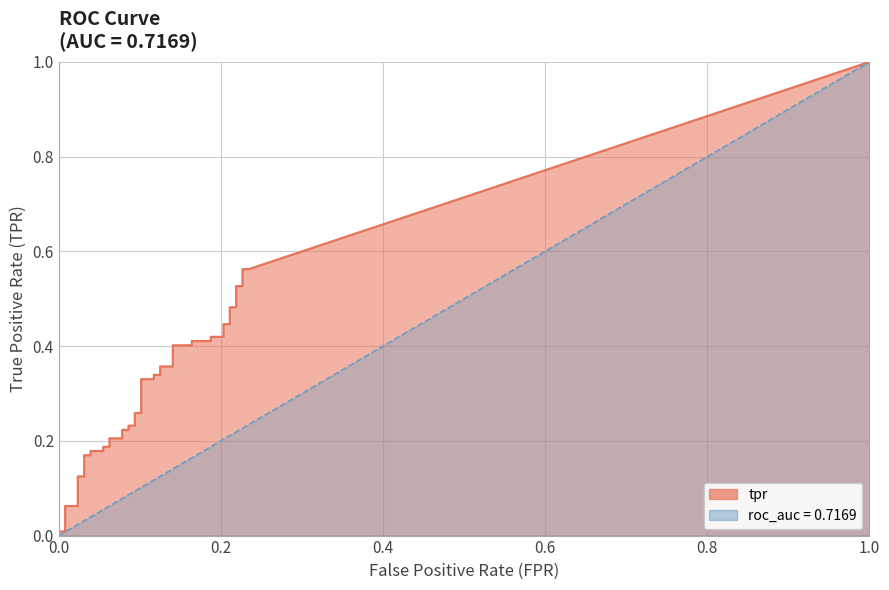

What is the label of the 19th point from the right?

21